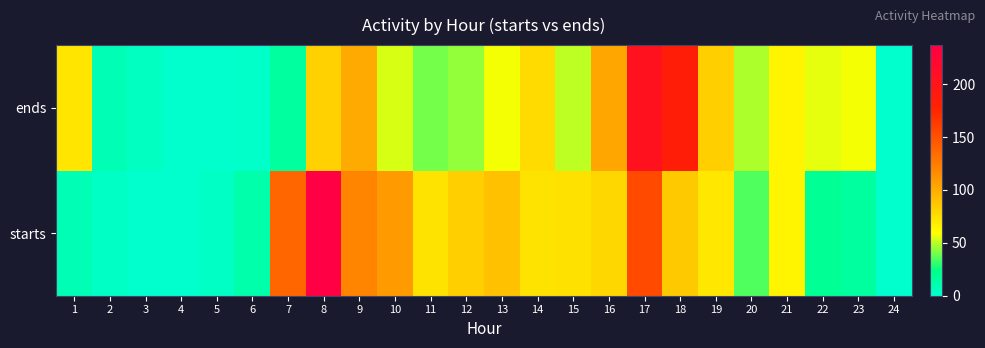

How many categories are shown in the chart?

24